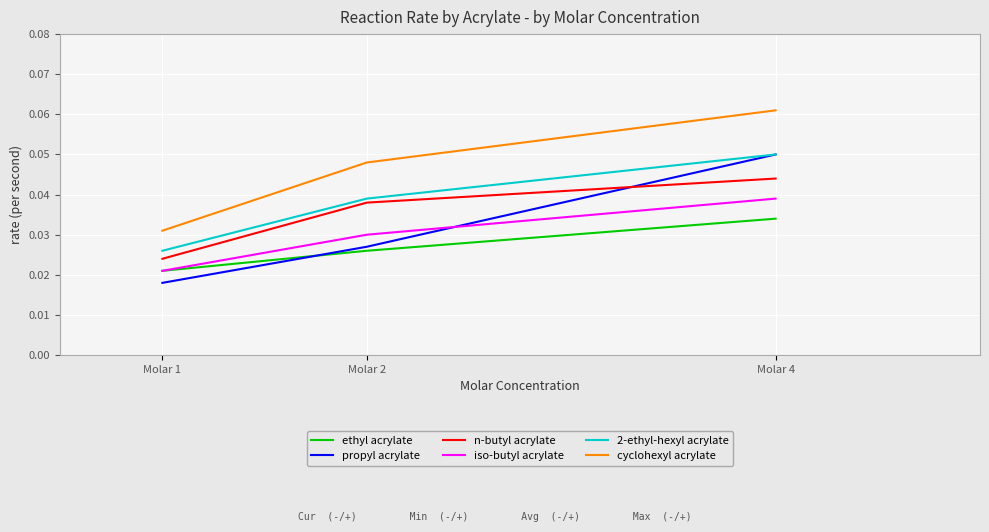

At which label does ethyl acrylate reach its peak?

Molar 4